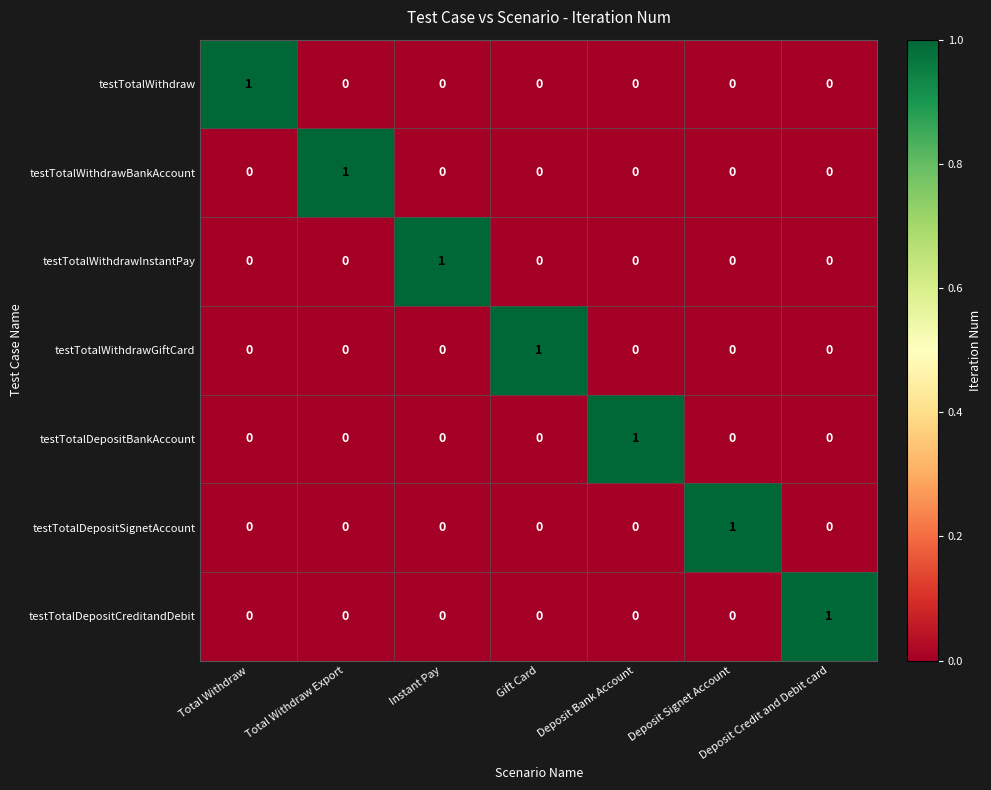

How many positive values does the testTotalWithdrawBankAccount series have?

1